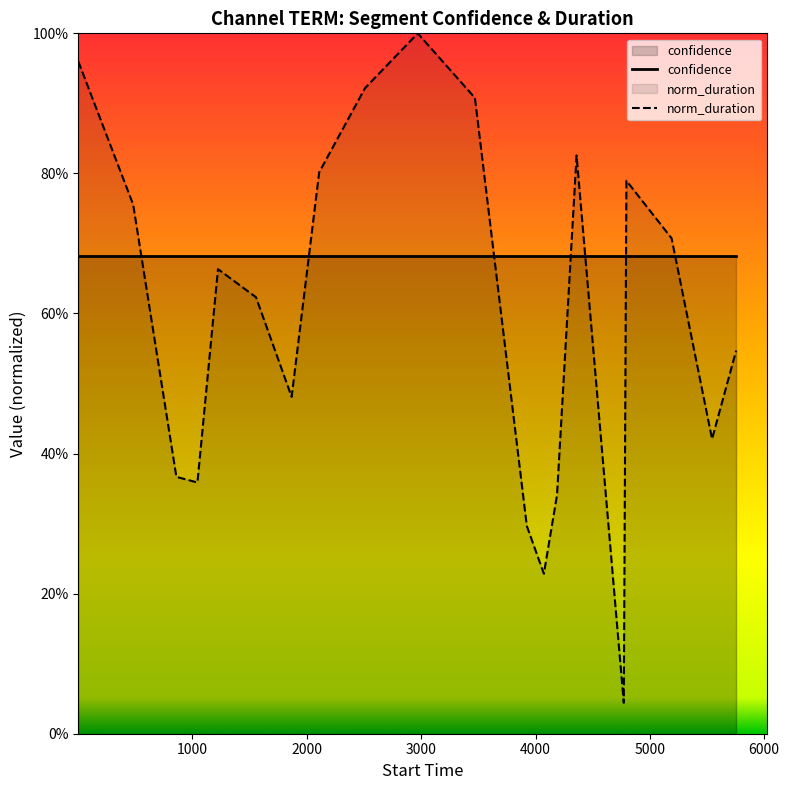

The value of confidence at 13 is 1.2. True or false?

False